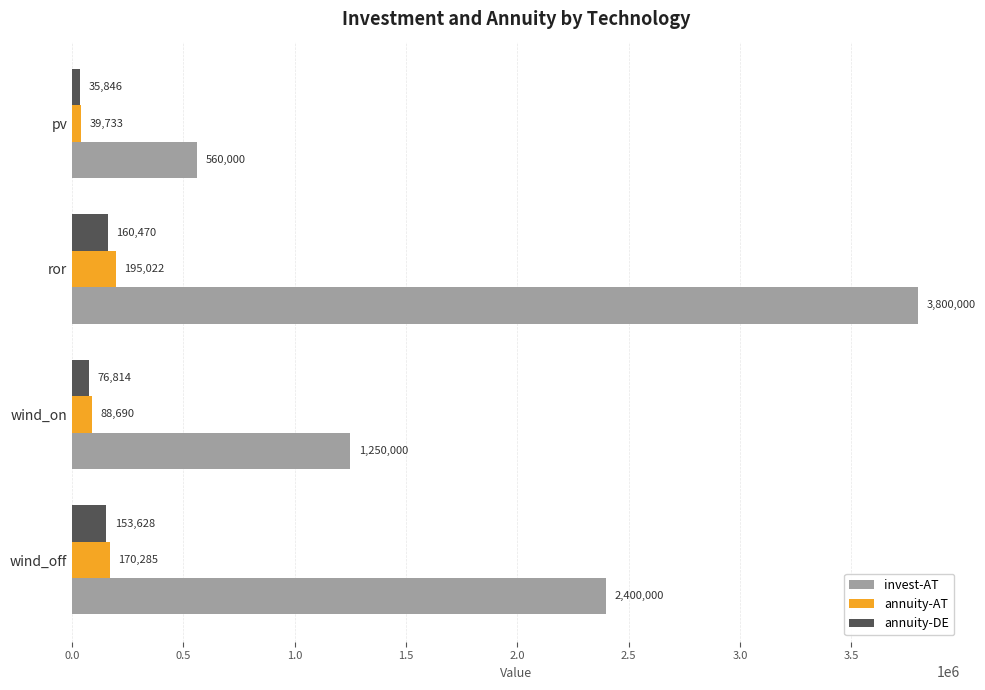

What is the difference between the maximum and minimum values in the invest-AT series?

3240000.0